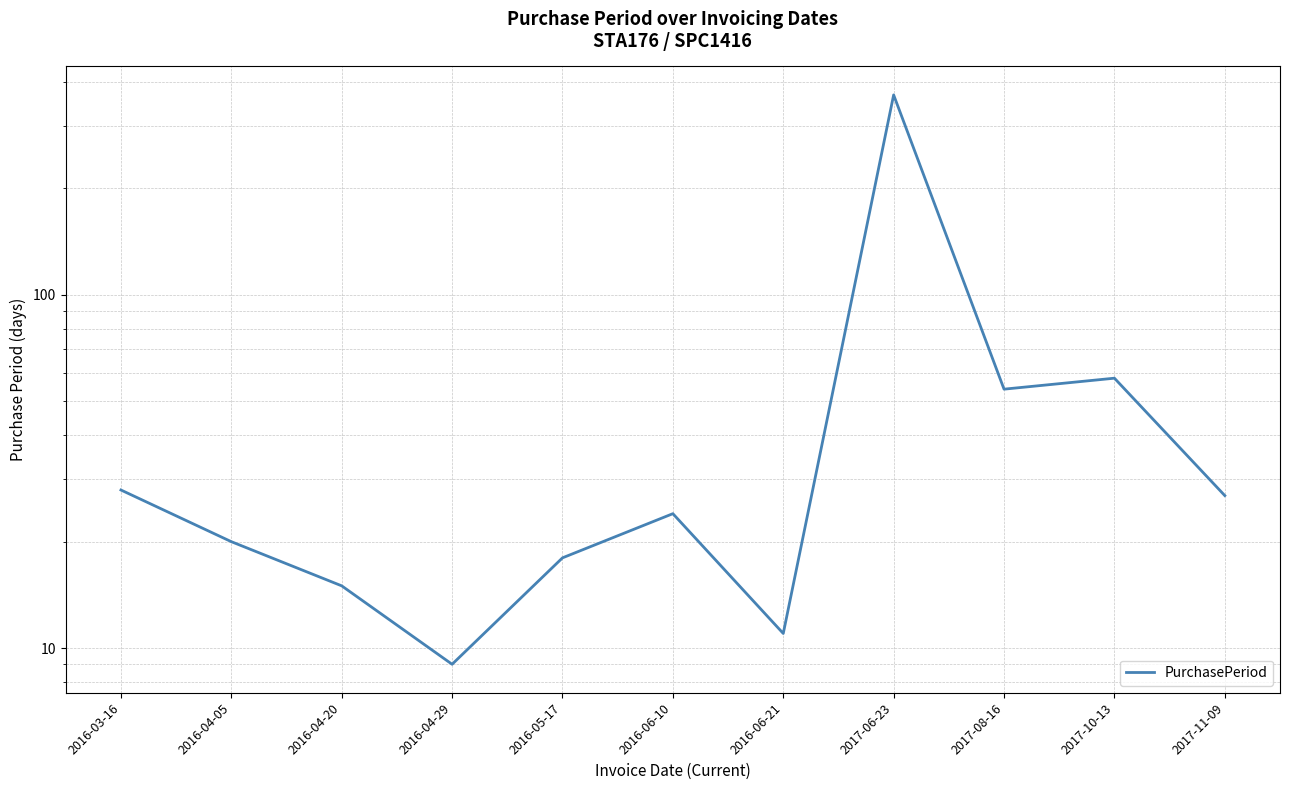

What is the difference between the second highest and minimum values?

49